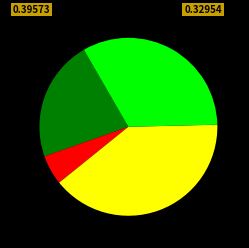

Is there a majority slice in this chart?

No